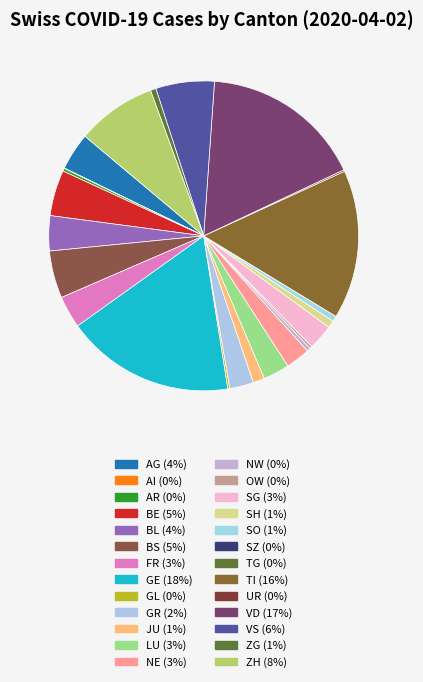

To the nearest percent, what is the difference between the VD and GE slice percentages?

1%